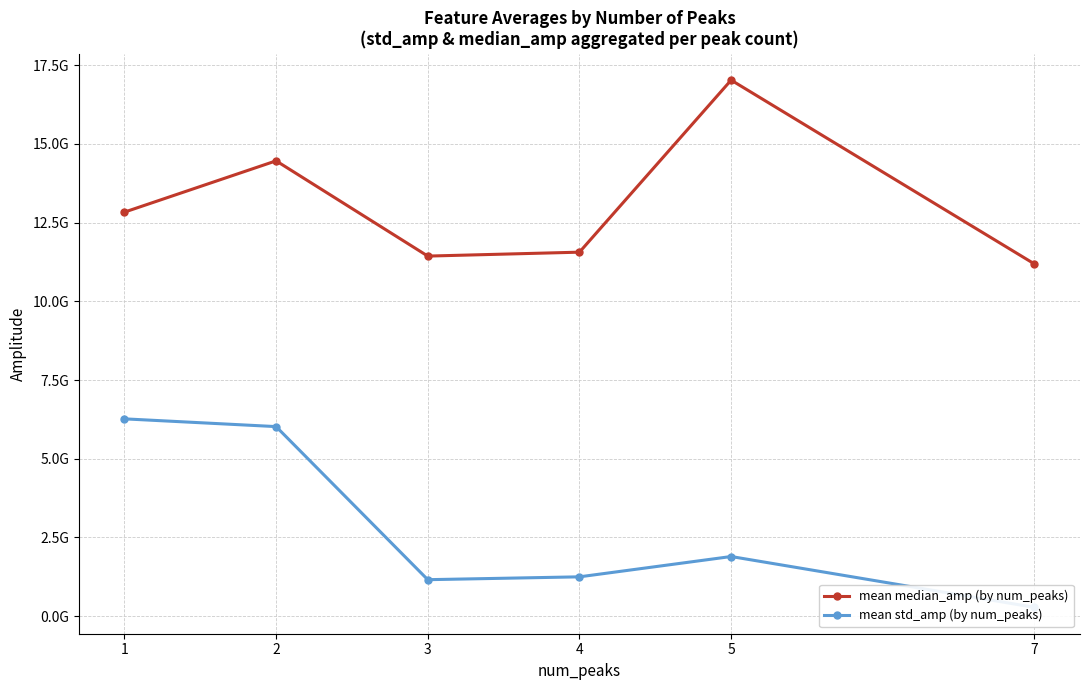

At which label is mean median_amp (by num_peaks) closest to 14107486455?

2